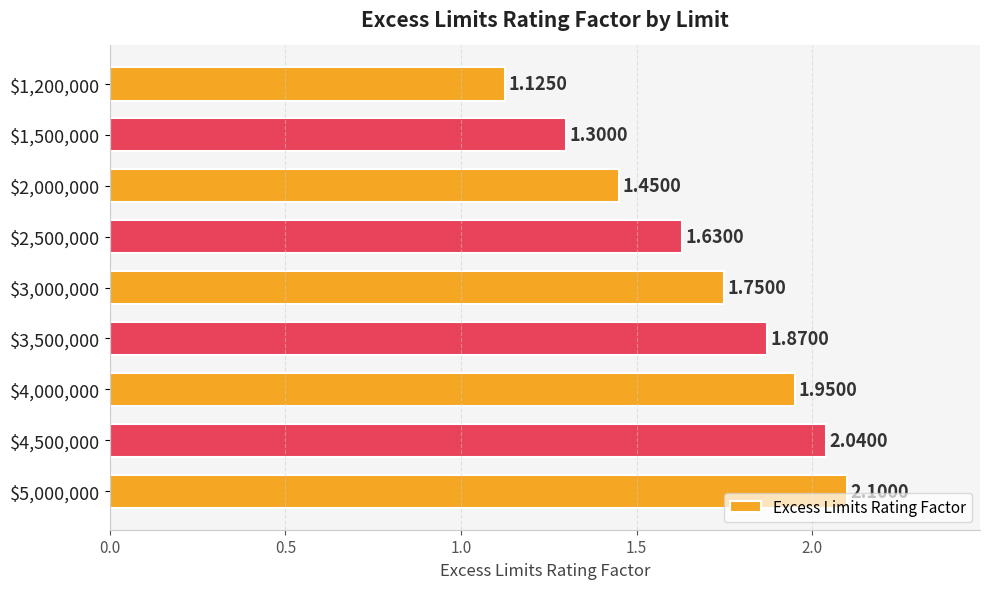

What is the difference between the maximum and minimum values?

1.0